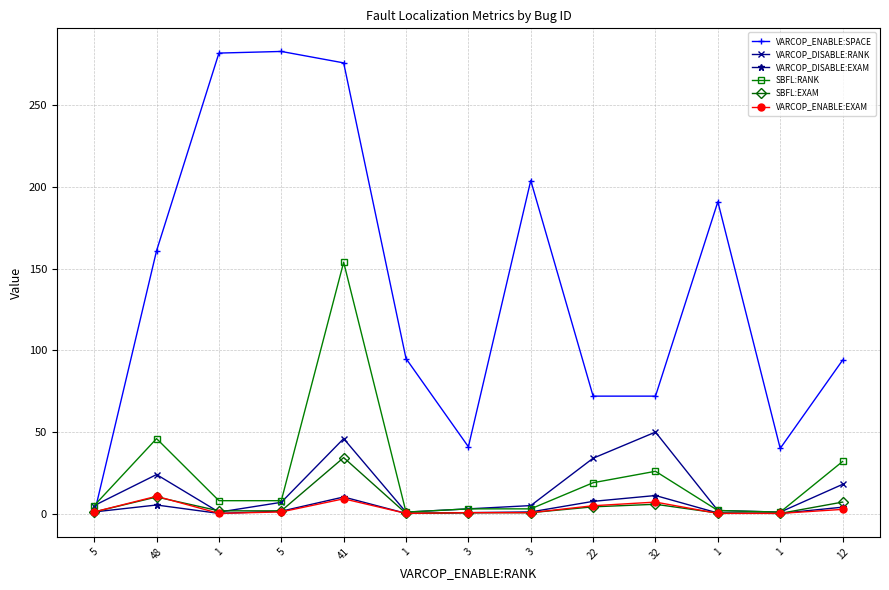

What is the label of the 10th point from the right?

5